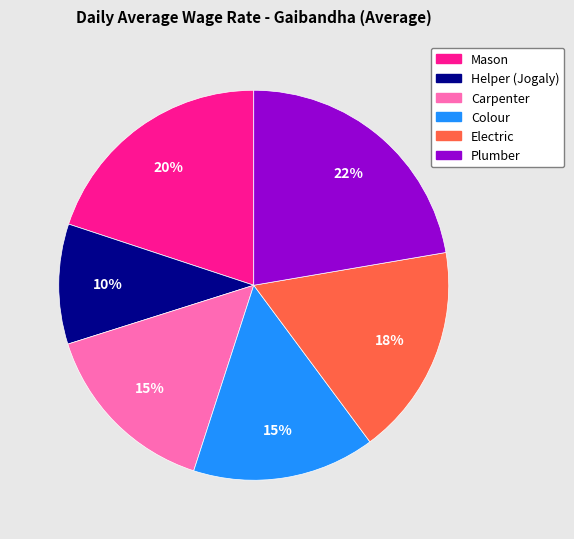

How many segments does this pie chart have?

6